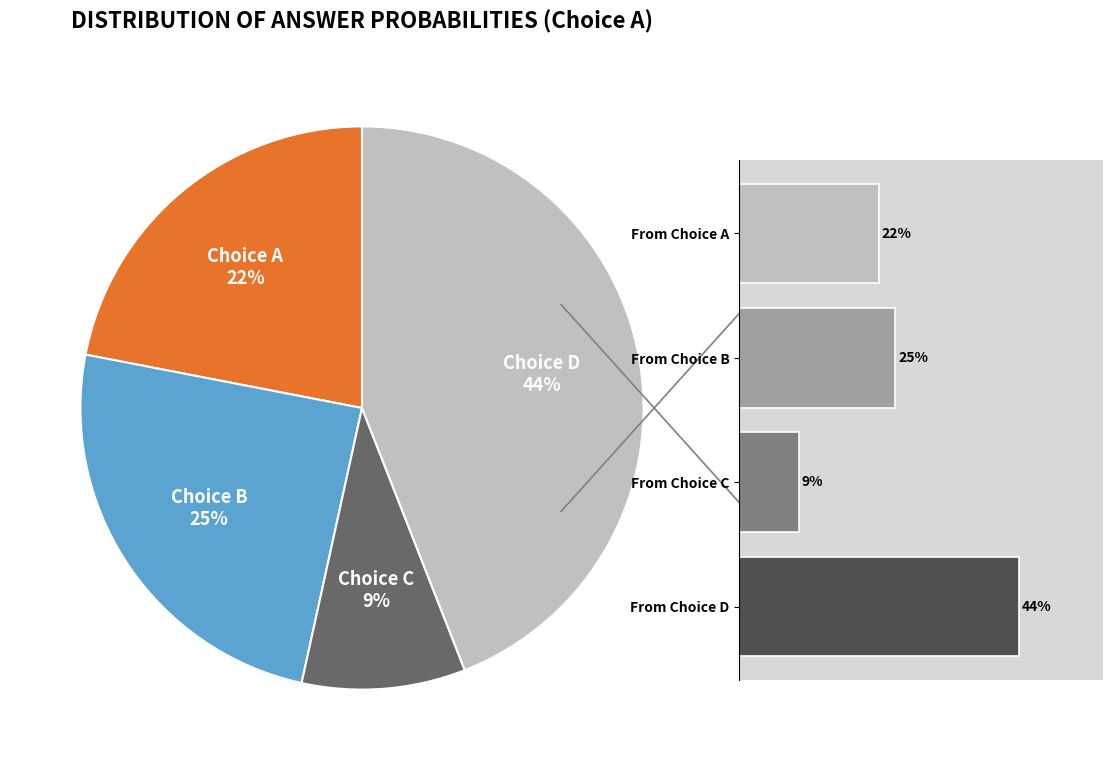

Between From Choice C and From Choice D, which is larger?

From Choice D